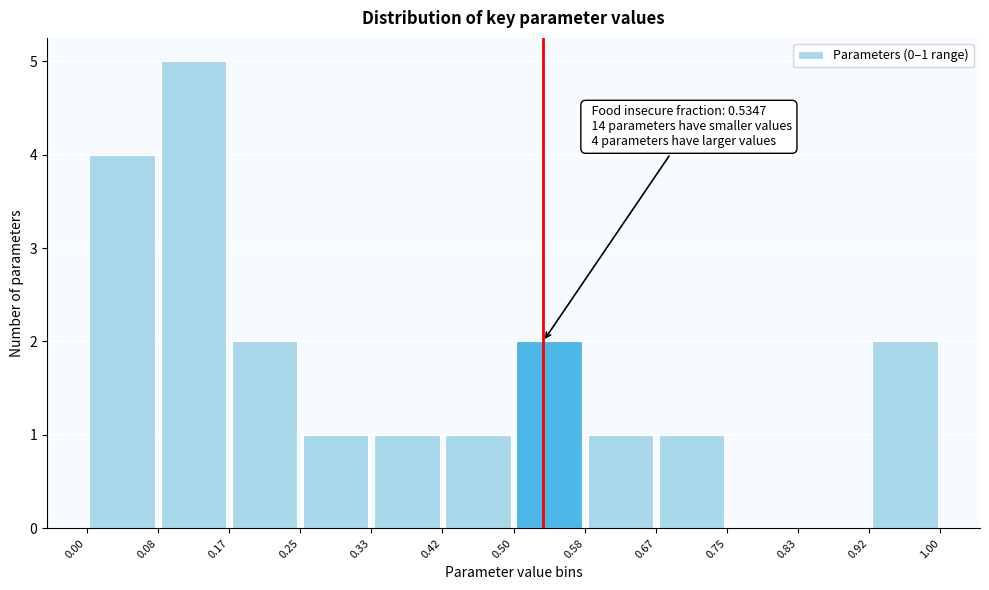

Which range on the x-axis has the tallest bar?

0.08 to 0.17